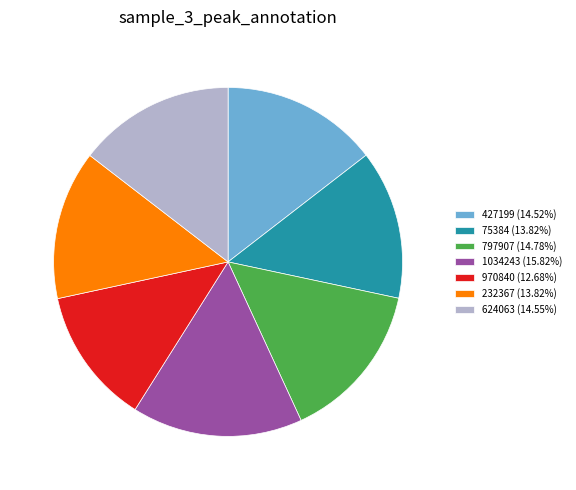

Is 1034243 the majority of the pie?

No